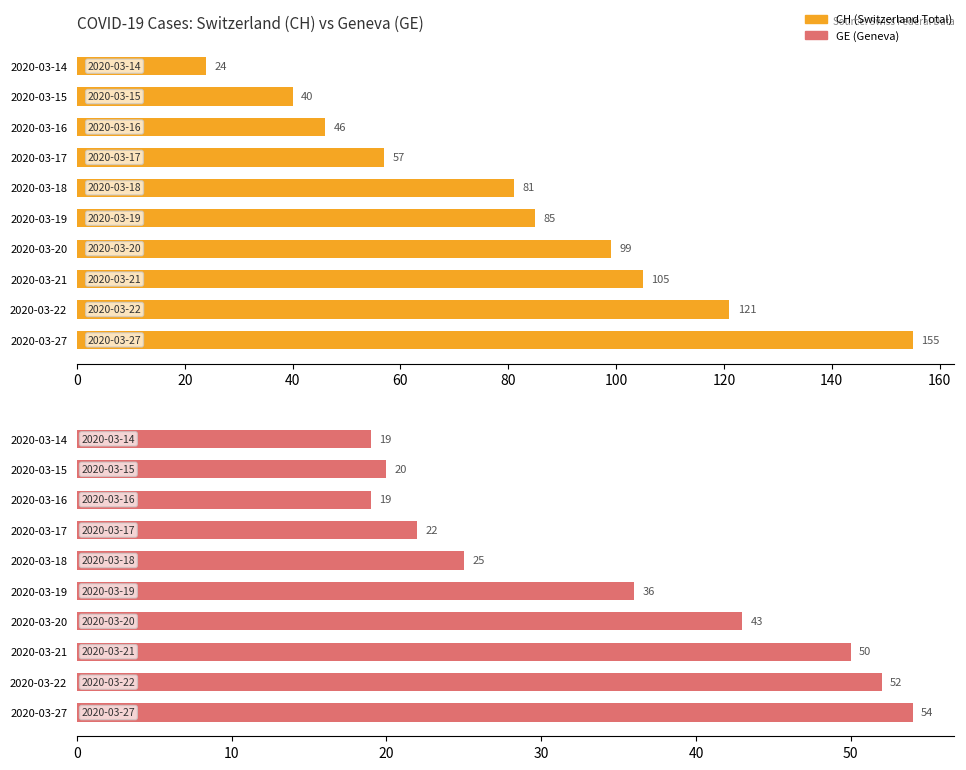

What is the average value of the GE (Geneva) series?

34